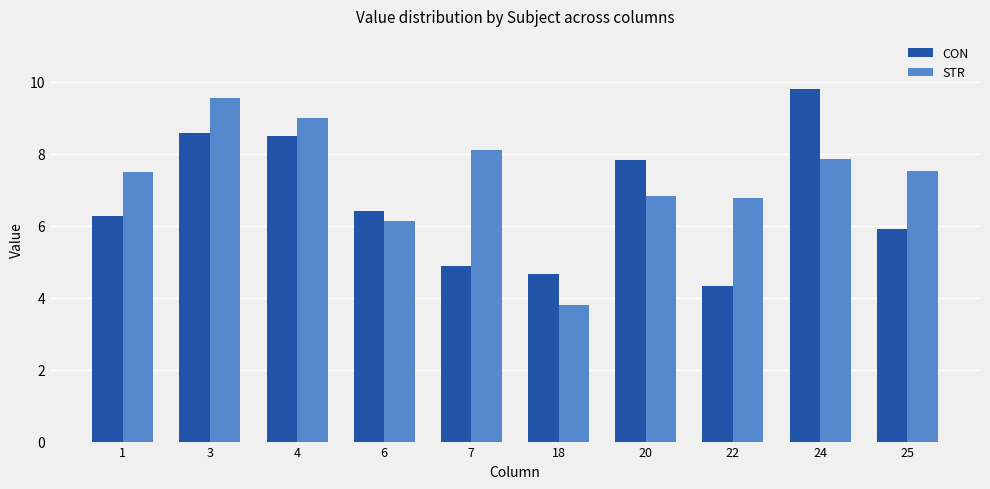

Which series has the widest spread of values?

STR